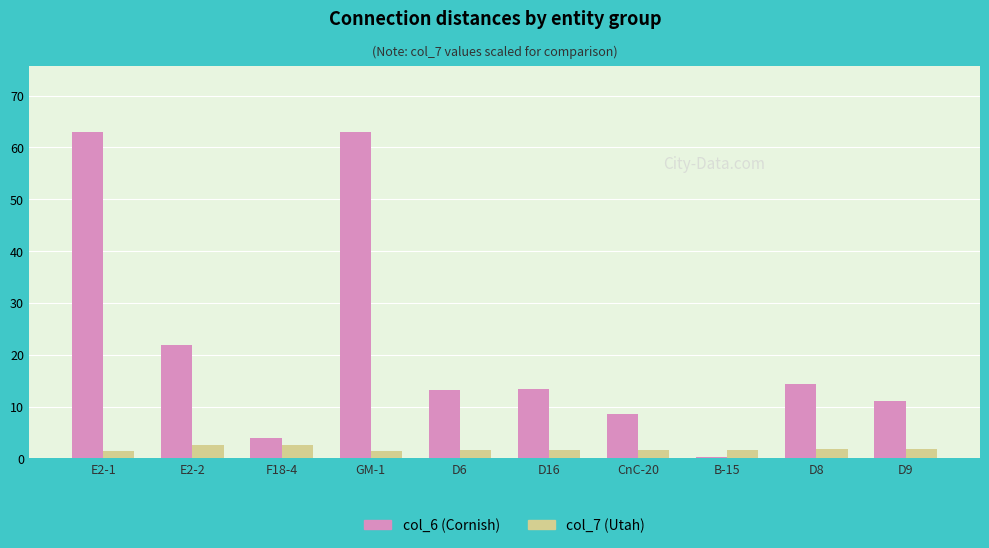

What is the maximum value shown in the chart?

63.0